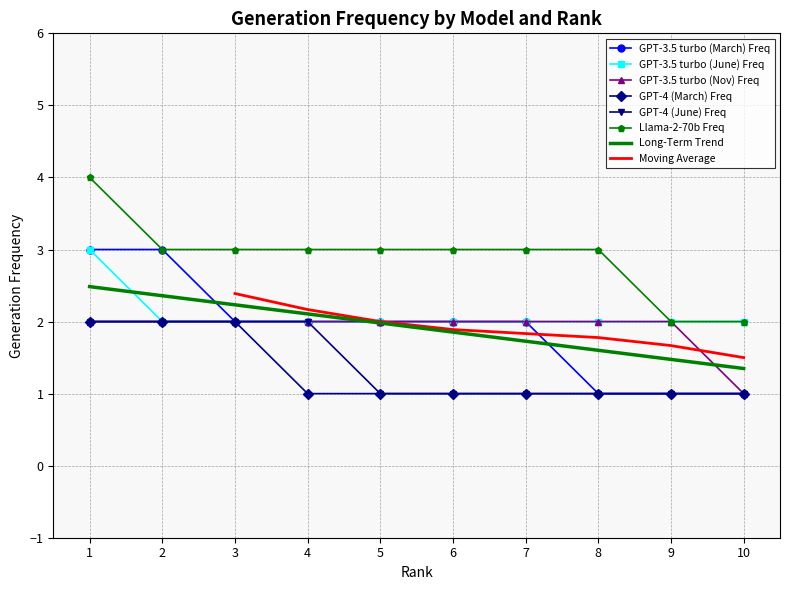

Rank the series by their maximum value, from lowest to highest.

GPT-3.5 turbo (Nov) Freq, GPT-4 (March) Freq, GPT-4 (June) Freq, GPT-3.5 turbo (March) Freq, GPT-3.5 turbo (June) Freq, Llama-2-70b Freq